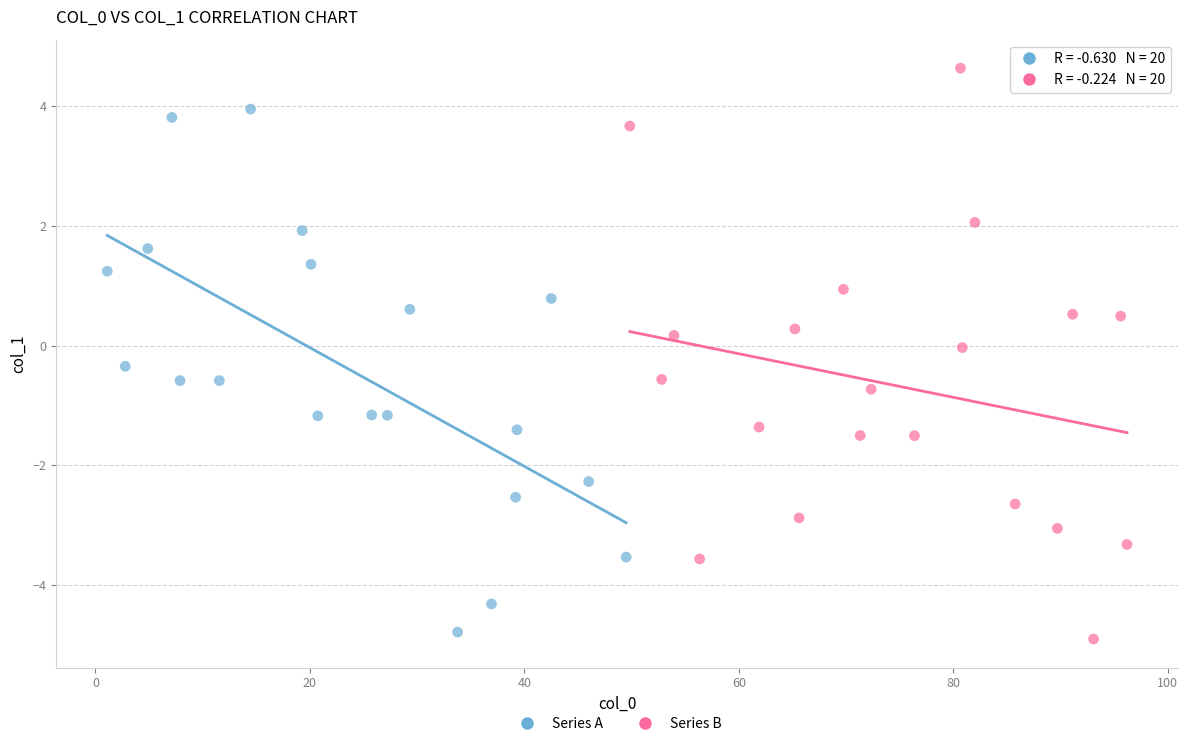

Which series reaches the maximum Y coordinate?

Series B